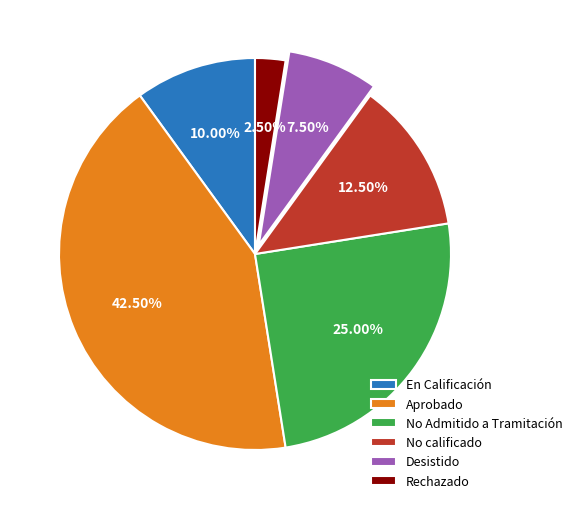

Rank the categories by value from highest to lowest.

Aprobado, No Admitido a Tramitación, No calificado, En Calificación, Desistido, Rechazado